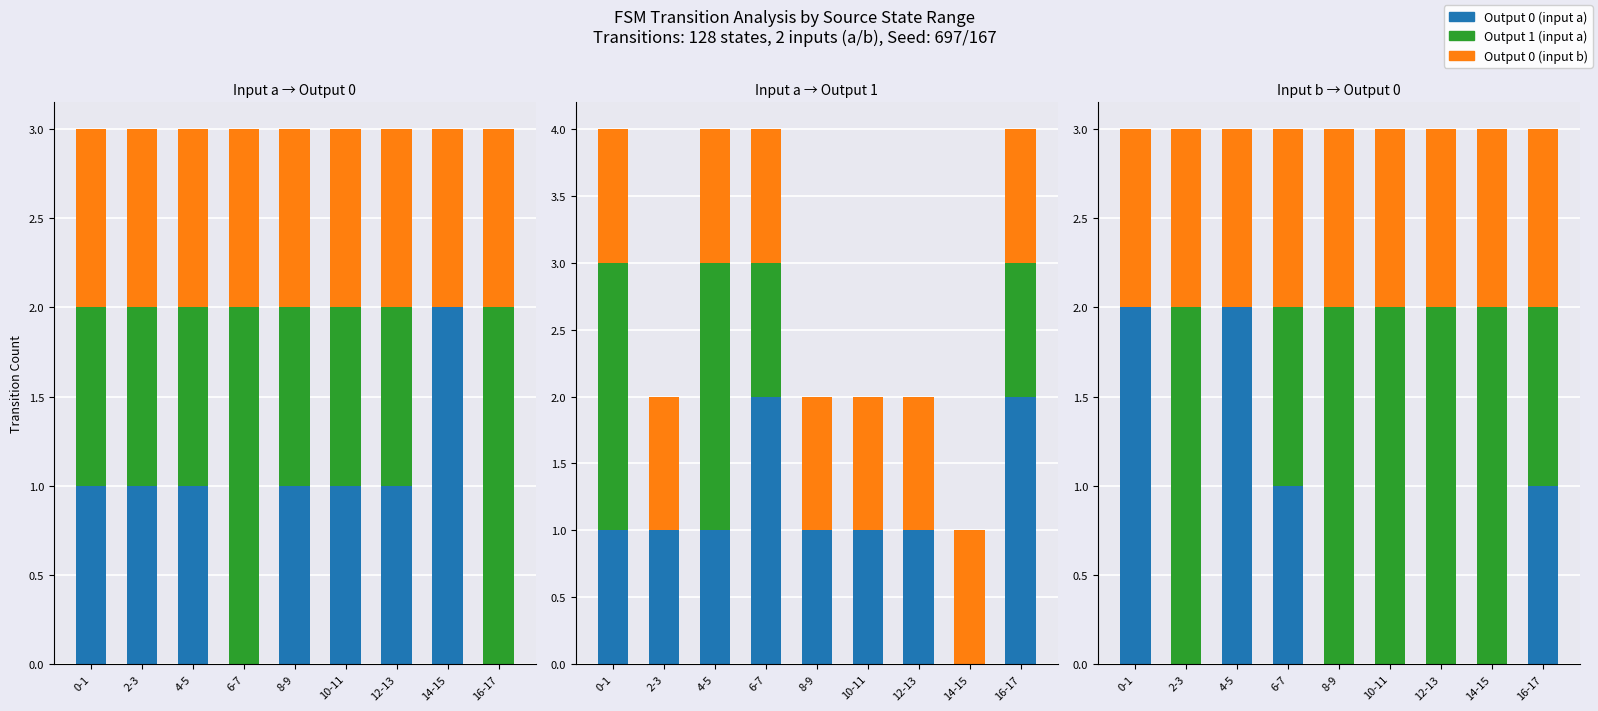

Which has a higher value, 16-17 or 10-11?

10-11